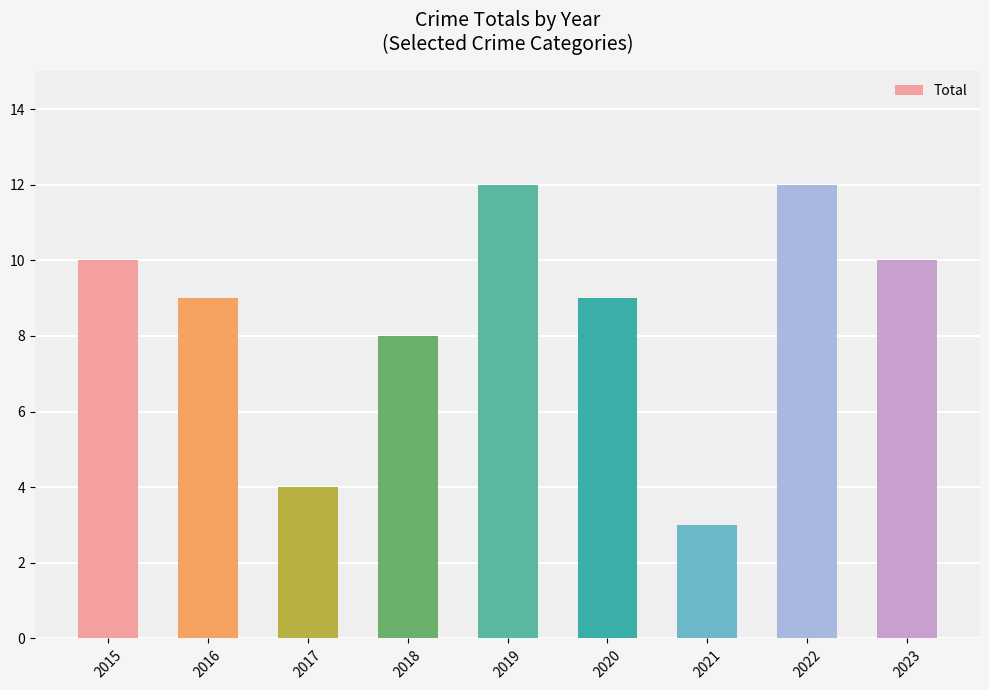

What is the difference between the values at 2020 and 2017?

5